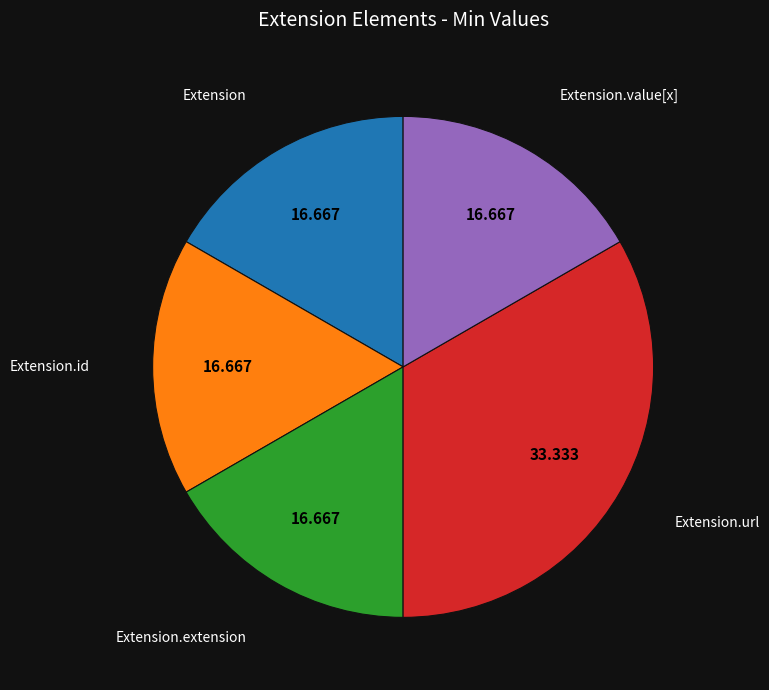

Is there a majority slice in this chart?

No